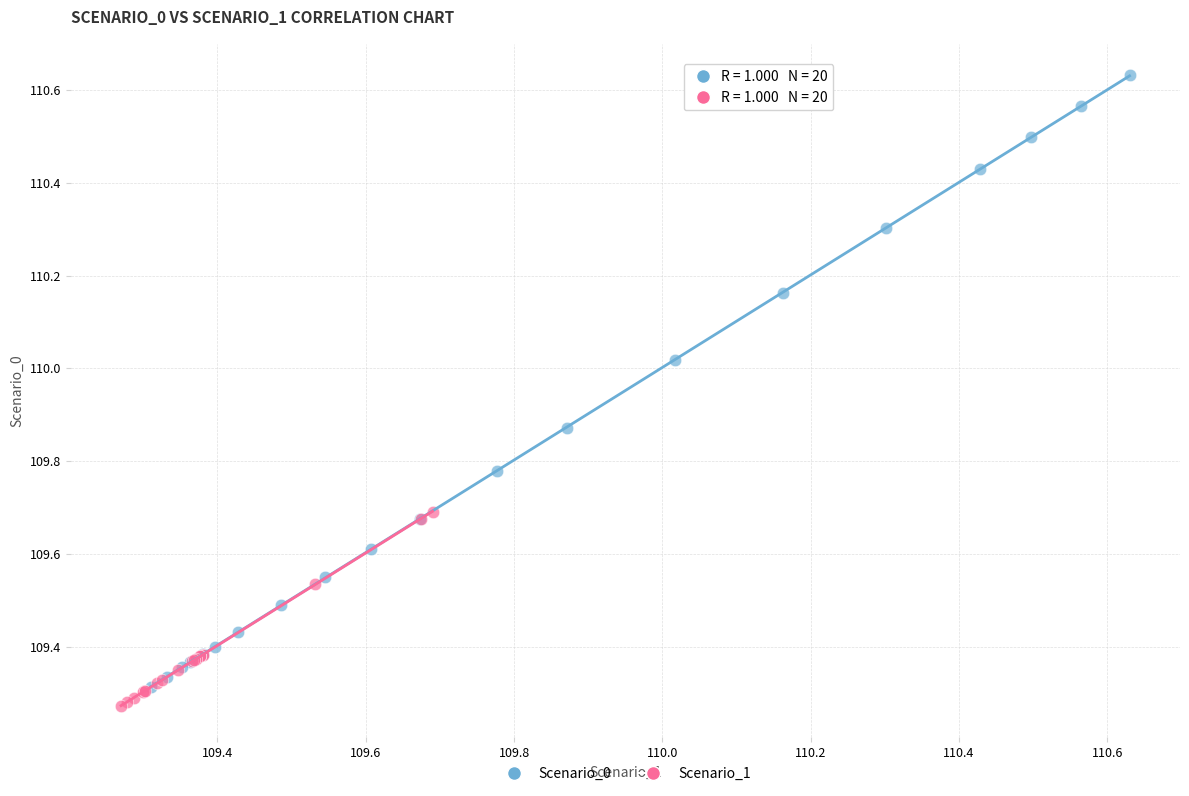

Which series has the largest Y range (max minus min)?

Scenario_0